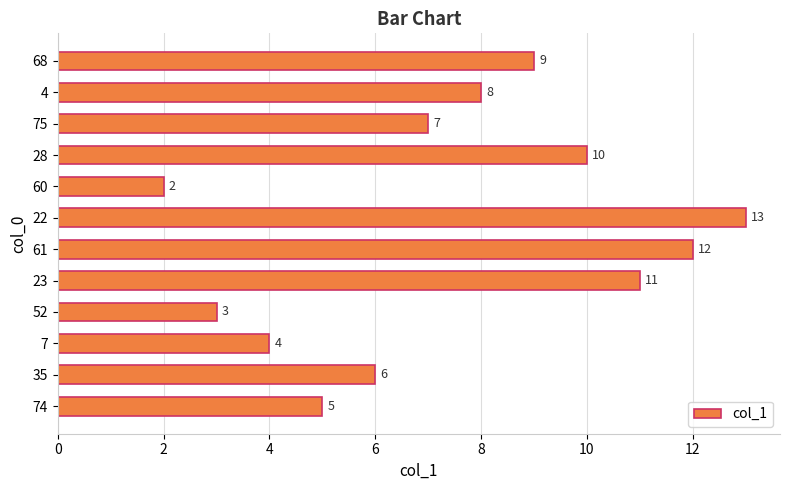

List the labels in order of value, largest first.

22, 61, 23, 28, 68, 4, 75, 35, 74, 7, 52, 60